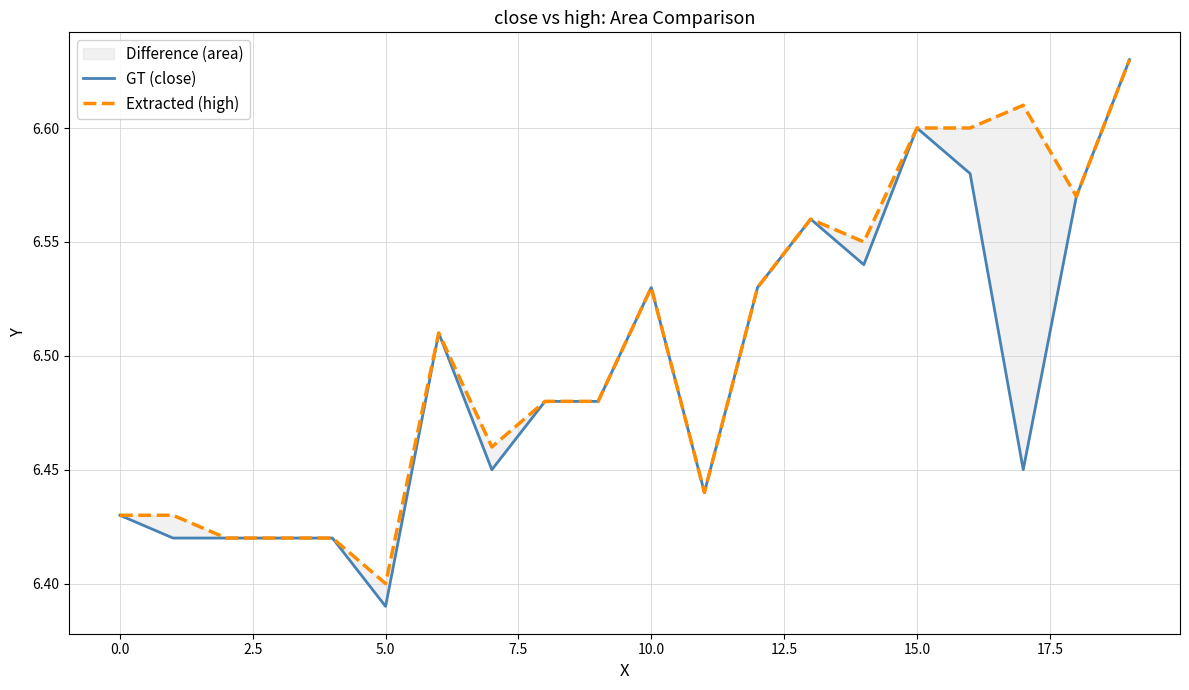

How many interior local peaks does the Extracted (high) series have?

4